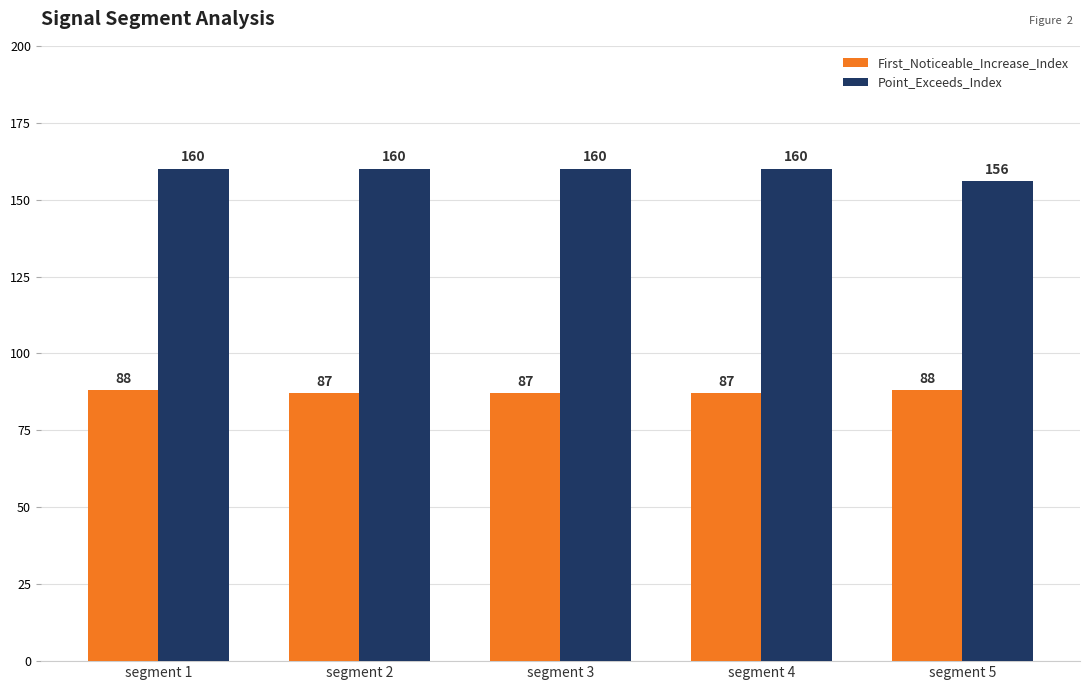

Reading left to right, what are all the values shown in this chart?

First_Noticeable_Increase_Index: segment 1=88	segment 2=87	segment 3=87	segment 4=87	segment 5=88
Point_Exceeds_Index: segment 1=160	segment 2=160	segment 3=160	segment 4=160	segment 5=156